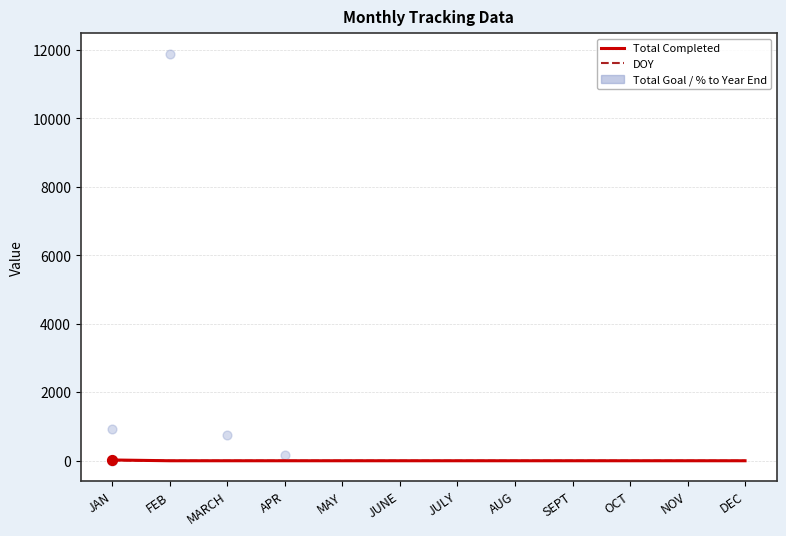

At which category is the sum across all series the highest?

JAN